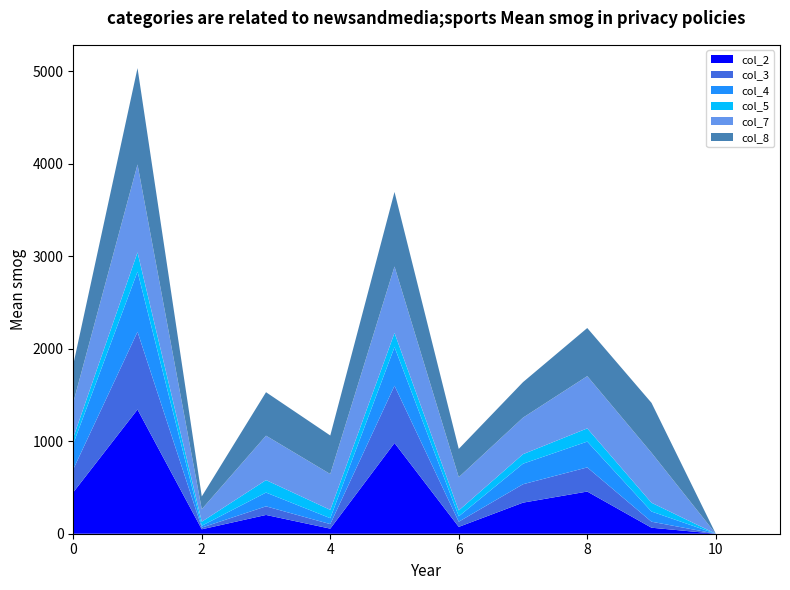

Reading left to right, extract all data points from this chart.

col_2: 448	1343	48	203	55	981	74	336	456	65	0	0
col_3: 249	840	18	93	49	619	56	199	261	65	0	0
col_4: 275	650	20	149	64	418	58	222	279	110	0	0
col_5: 68	209	44	135	90	153	64	103	143	95	0	0
col_7: 379	950	135	480	387	718	359	395	565	540	0	0
col_8: 410	1042	138	470	417	806	306	384	520	540	0	0